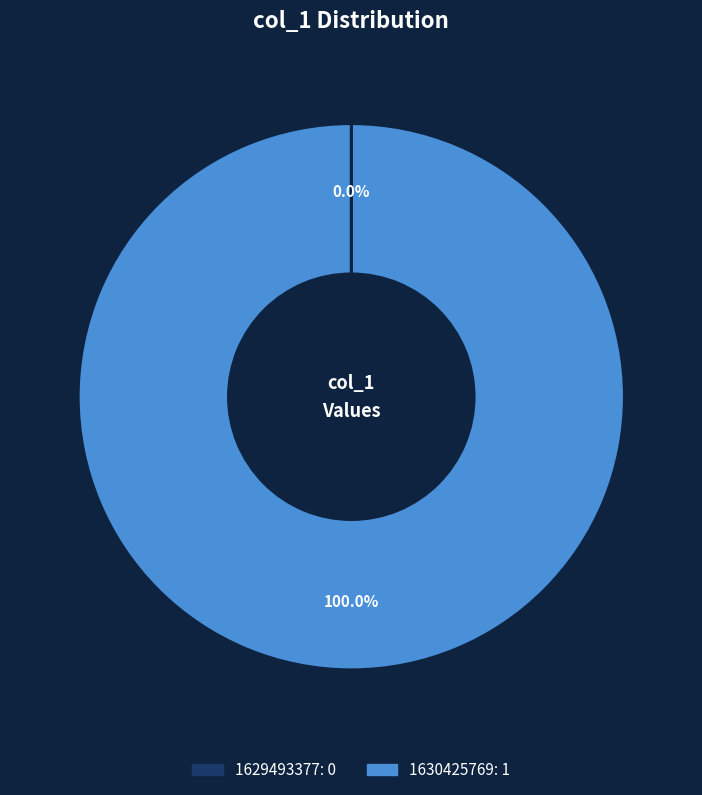

To the nearest percent, what is the average slice percentage?

50%